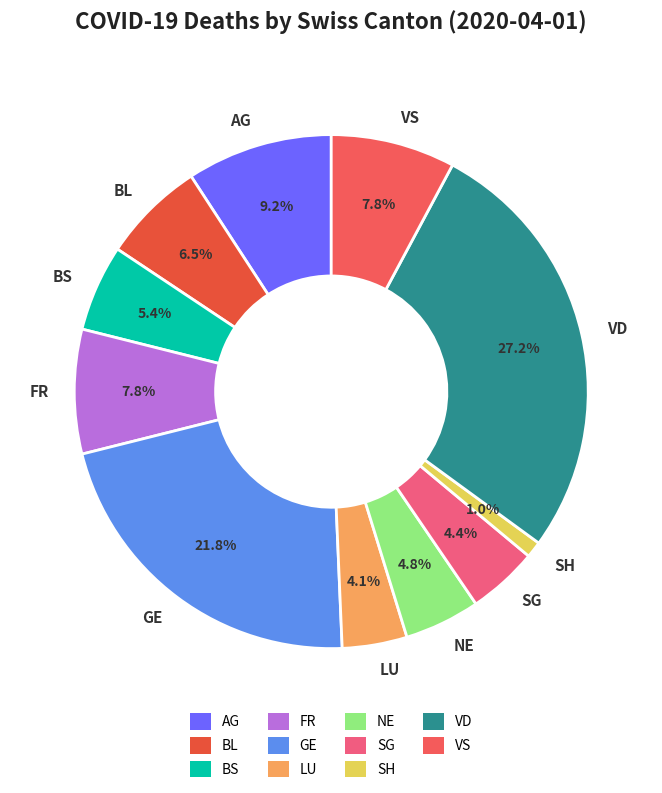

Does any single category account for the majority?

No